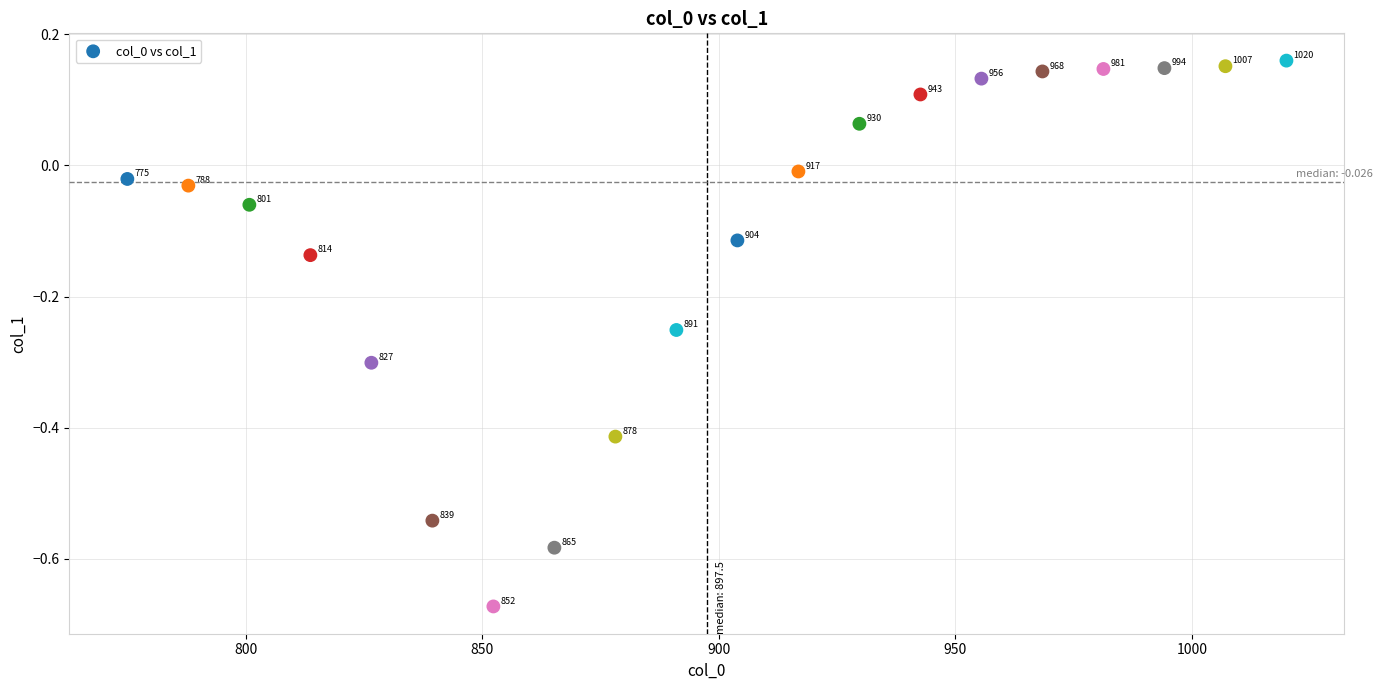

What is the range of Y values (max minus min)?

0.8